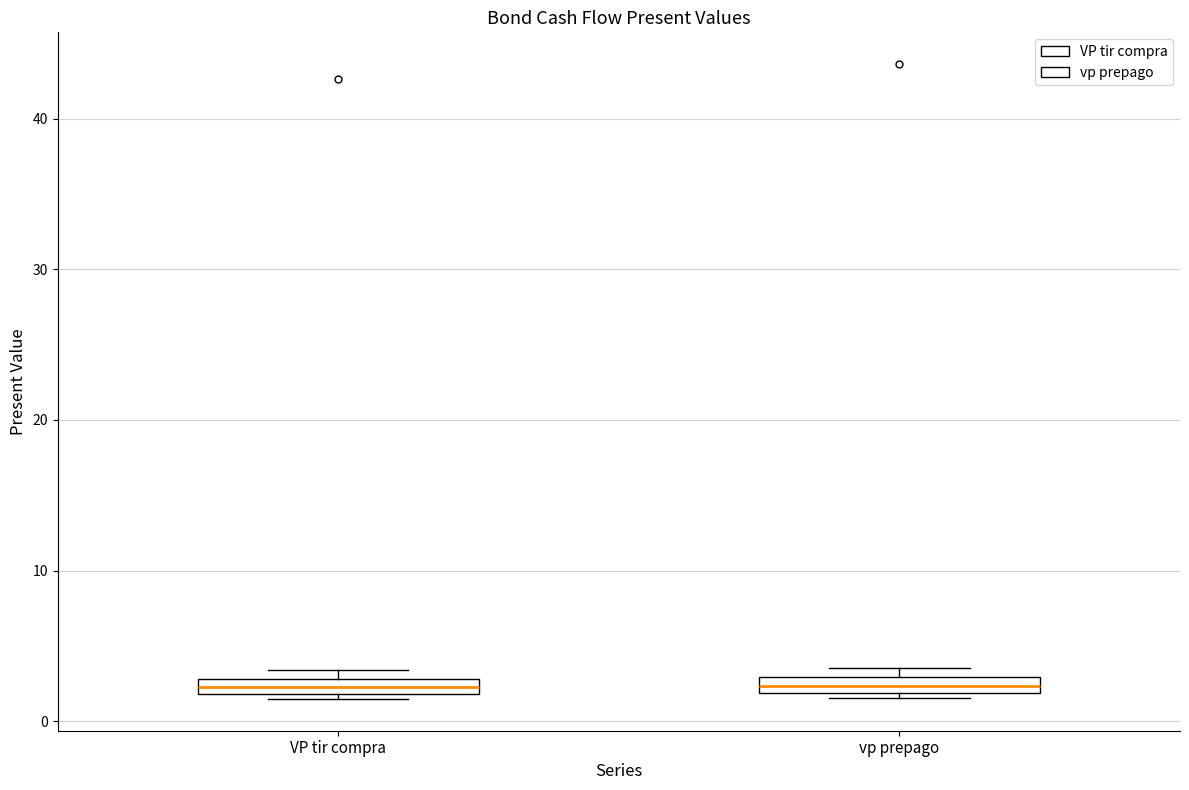

Where is the lower edge of the box for vp prepago on the y-axis? The values are not printed on the chart, so give them approximately, as read against the axis.

2